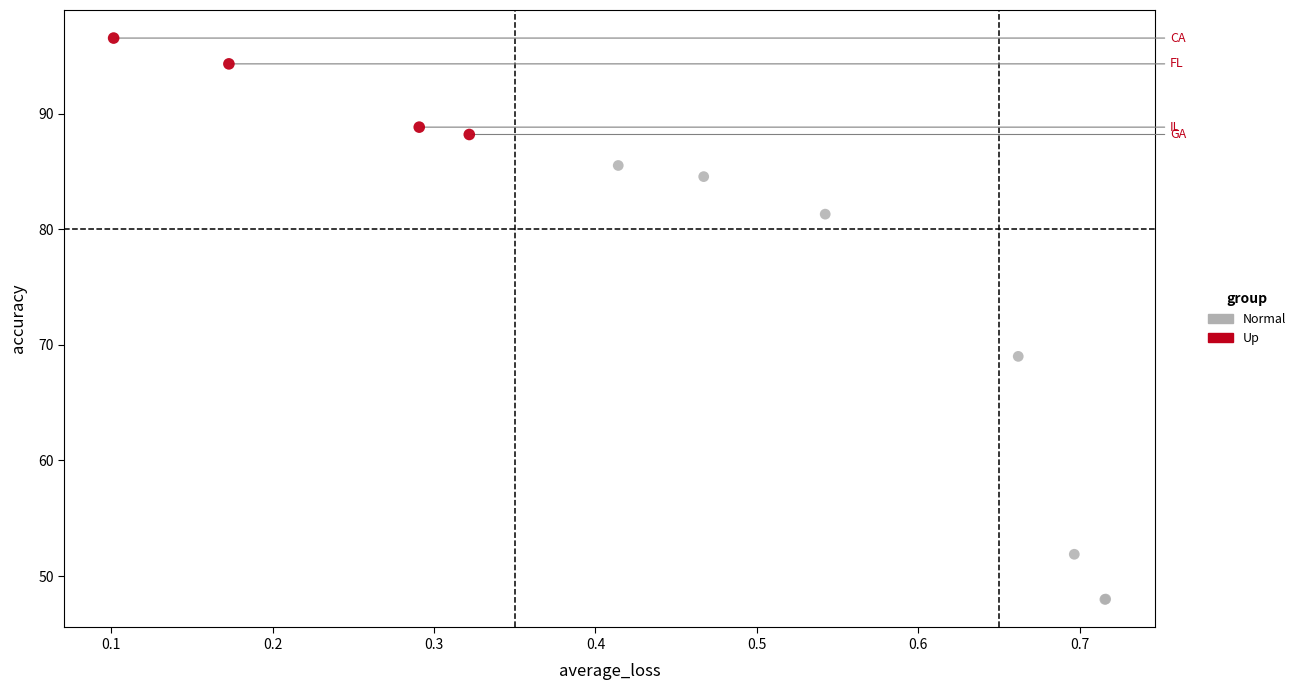

Which series contains the lowest Y value?

Normal